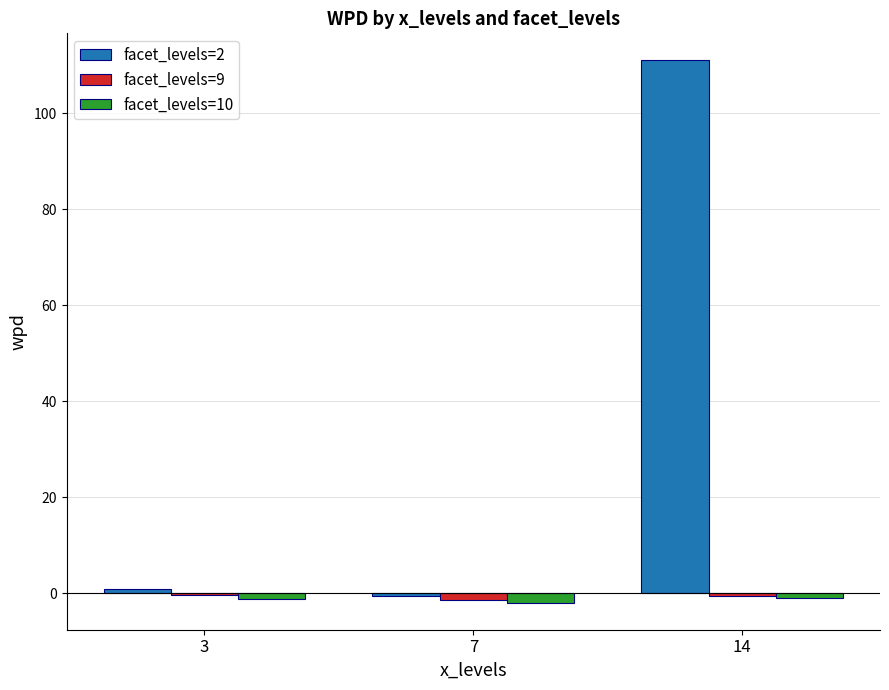

Is it true that facet_levels=10 equals -1.0 at 14?

True